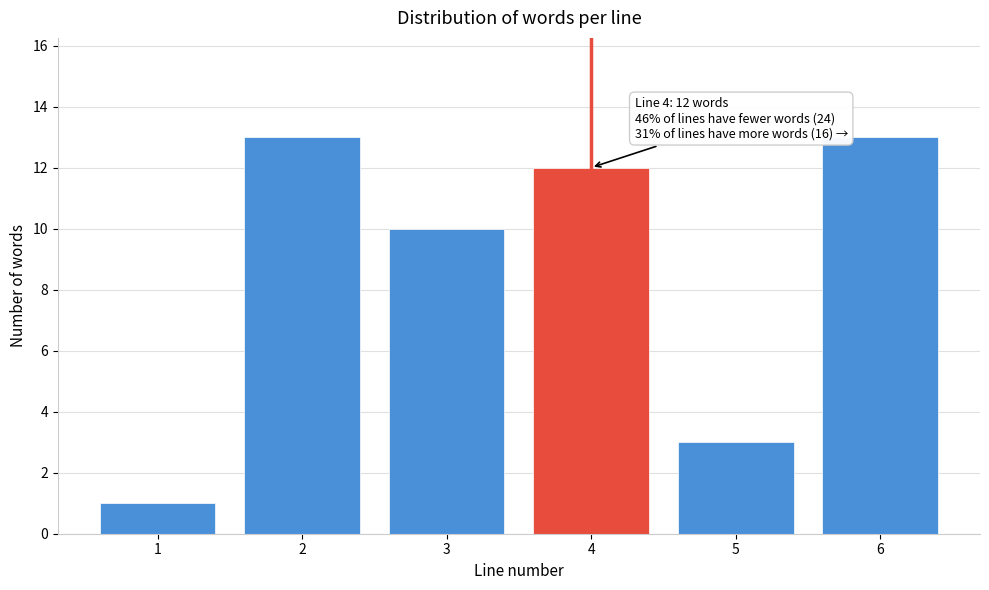

Reading right to left, list all the values displayed in this chart.

6=13	5=3	4=12	3=10	2=13	1=1